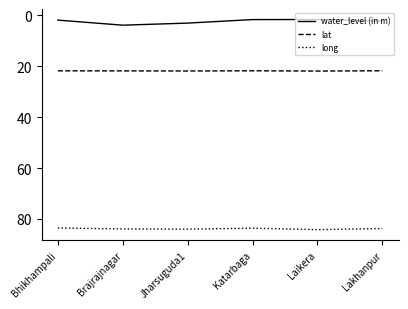

In long, how many points are lower than both neighbors (excluding endpoints)?

1